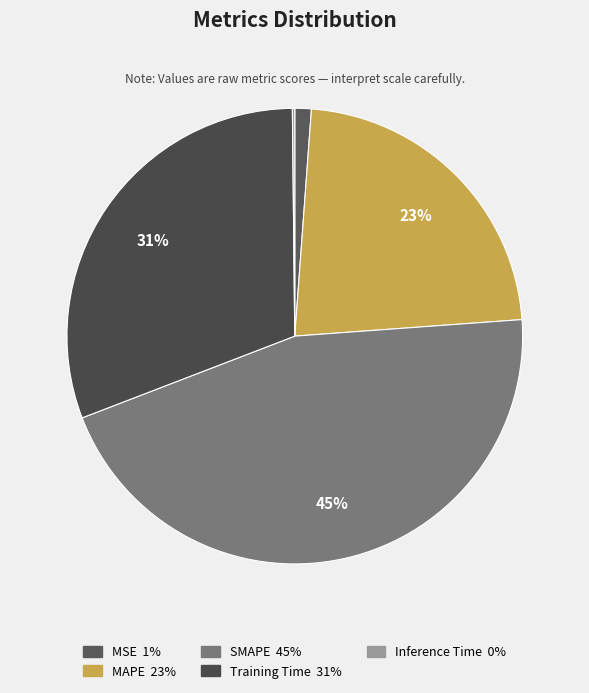

Rank the categories by value from lowest to highest.

Inference Time, MSE, MAPE, Training Time, SMAPE